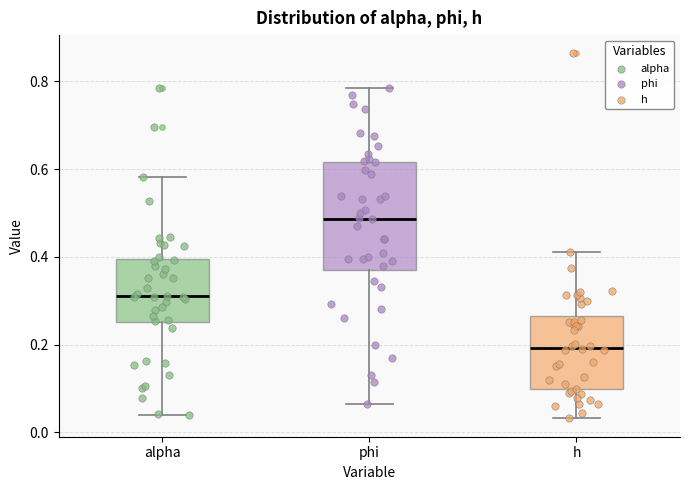

Where does the lower whisker of the box for phi end on the y-axis? The values are not printed on the chart, so give them approximately, as read against the axis.

0.06